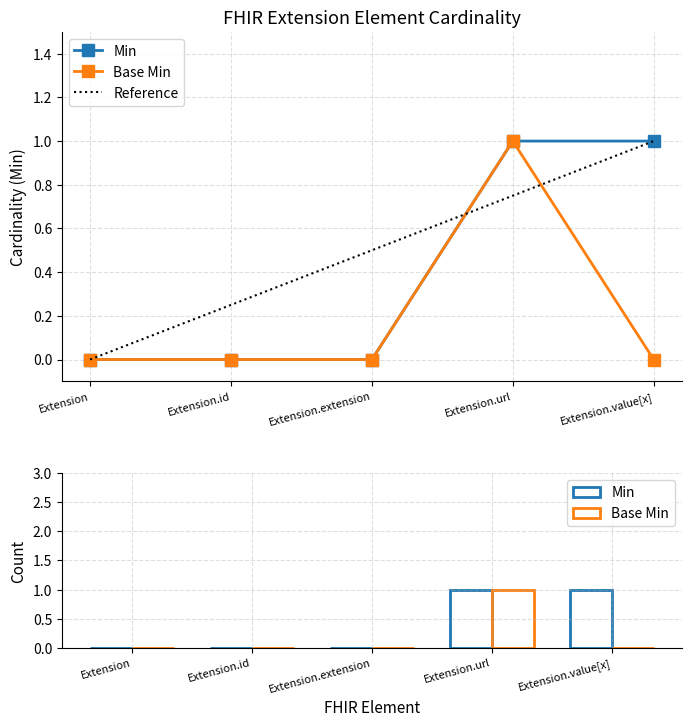

How many values in the Base Min series exceed 0?

1